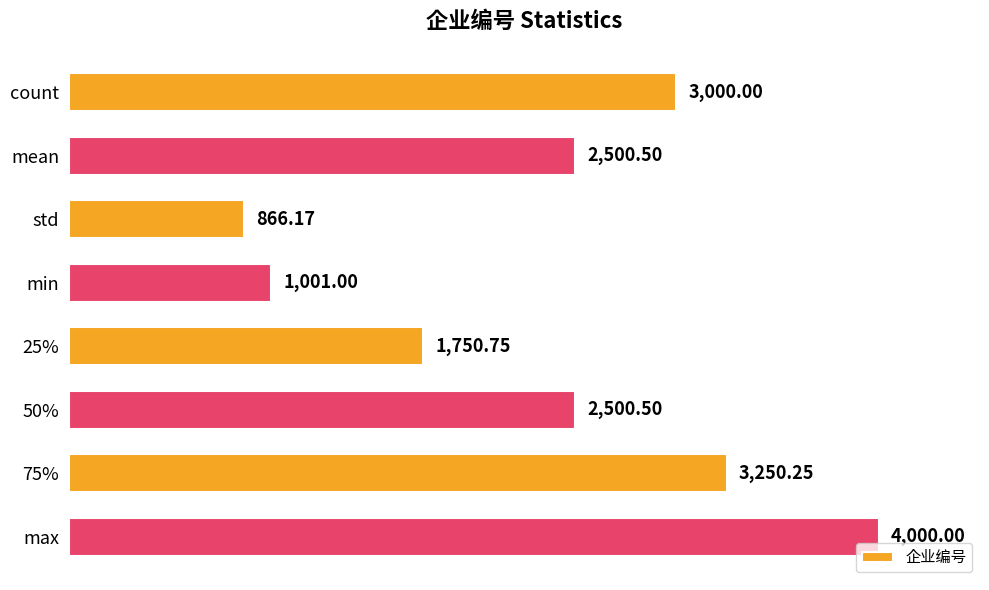

What is the label of the 7th bar from the bottom?

mean